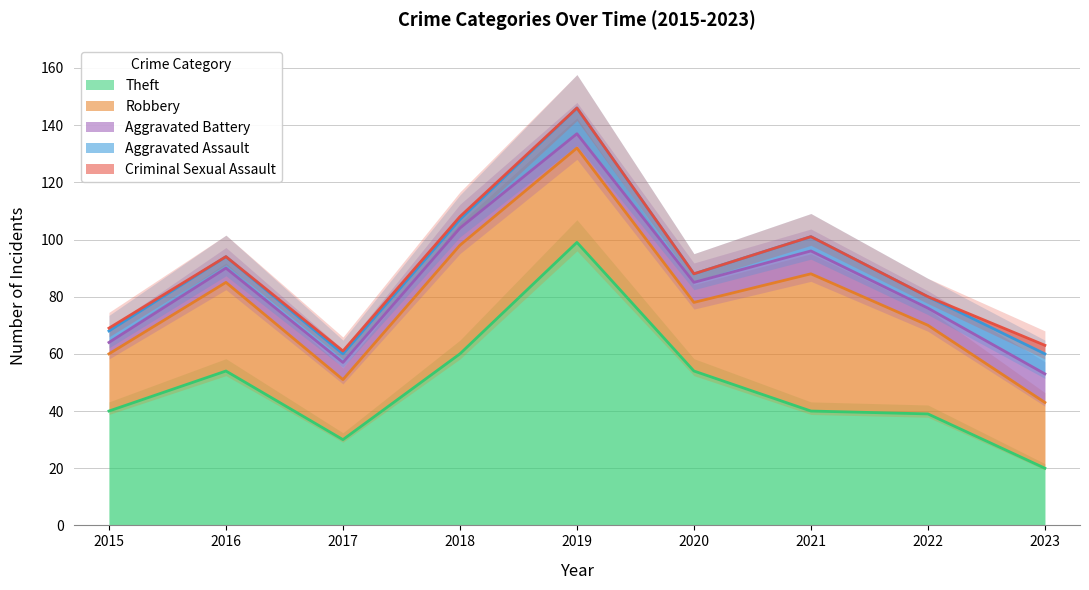

What is the value of the Criminal Sexual Assault point at the 1st from the left?

1